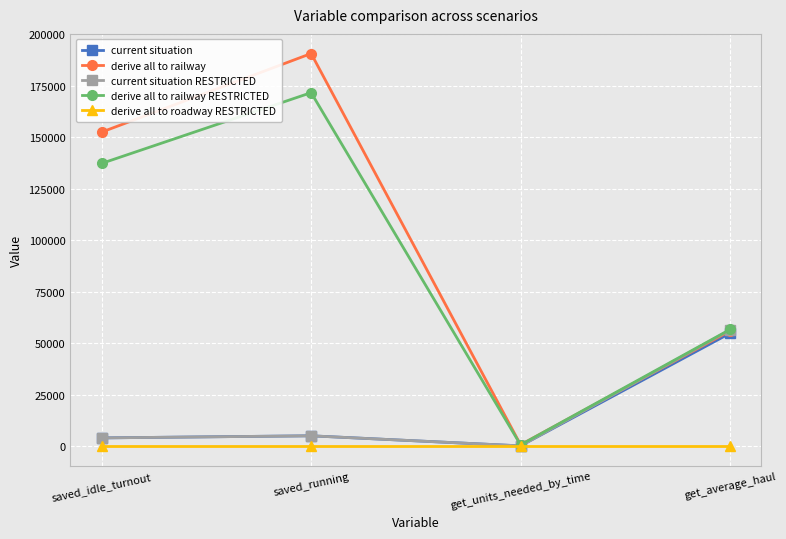

Is it true that derive all to roadway RESTRICTED equals 0.0 at get_average_haul?

True